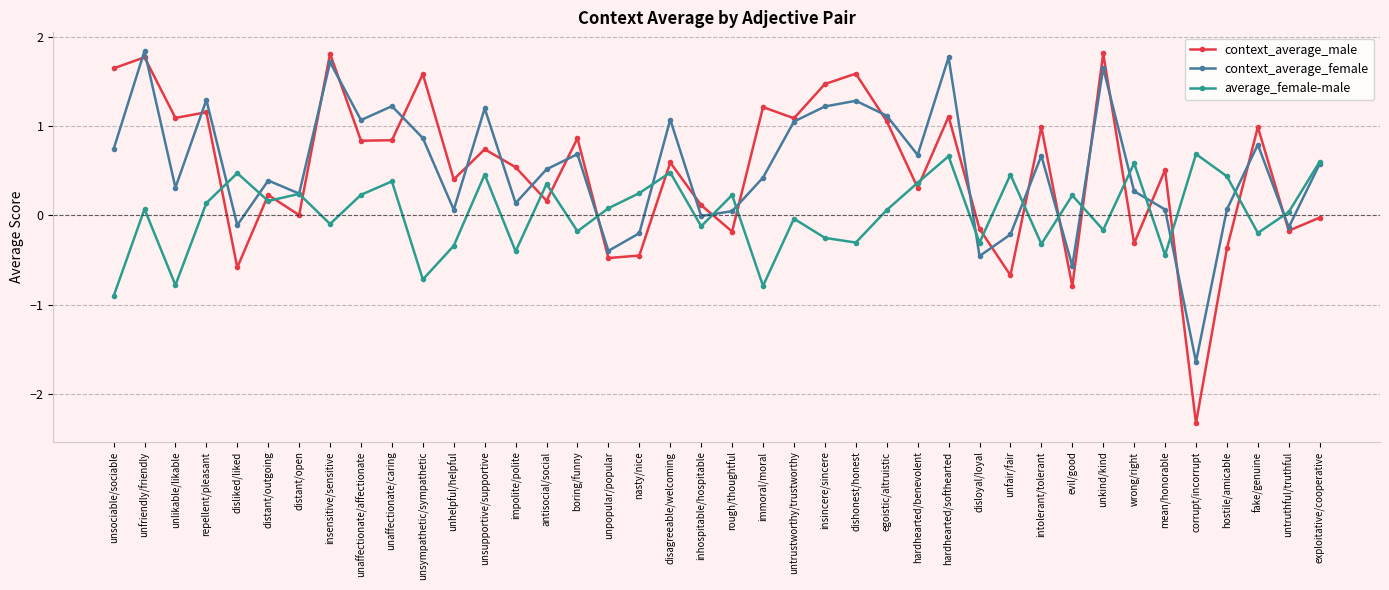

True or false: context_average_female has more than 0 points higher than both neighbors.

True